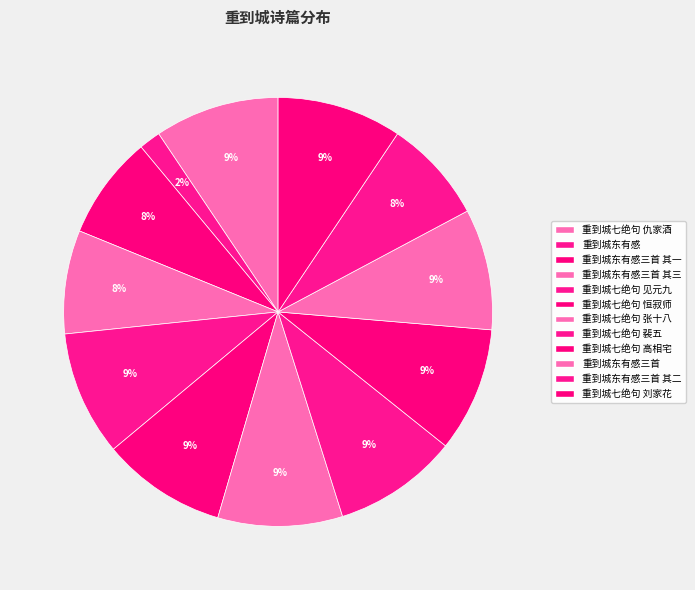

To the nearest percent, what is the difference between the largest and smallest slice percentages?

8%